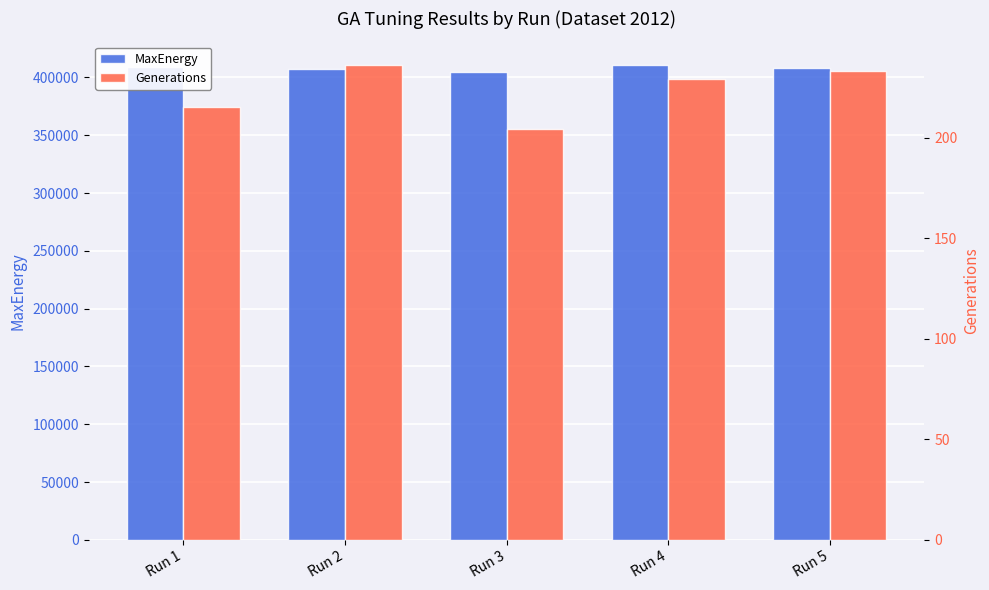

Count the number of data series in this chart.

2